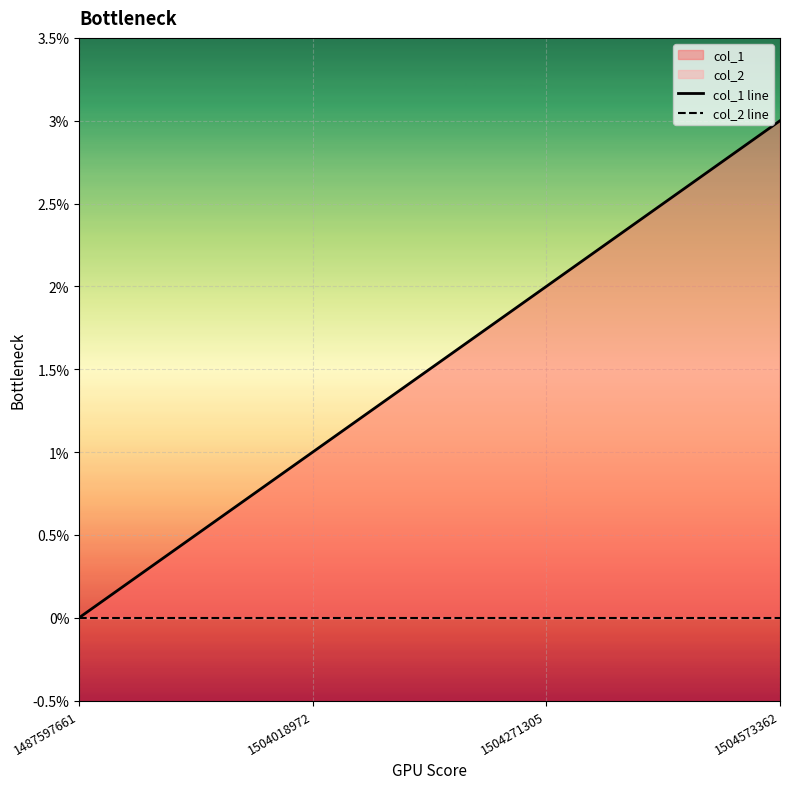

Count the number of categories in the chart.

4